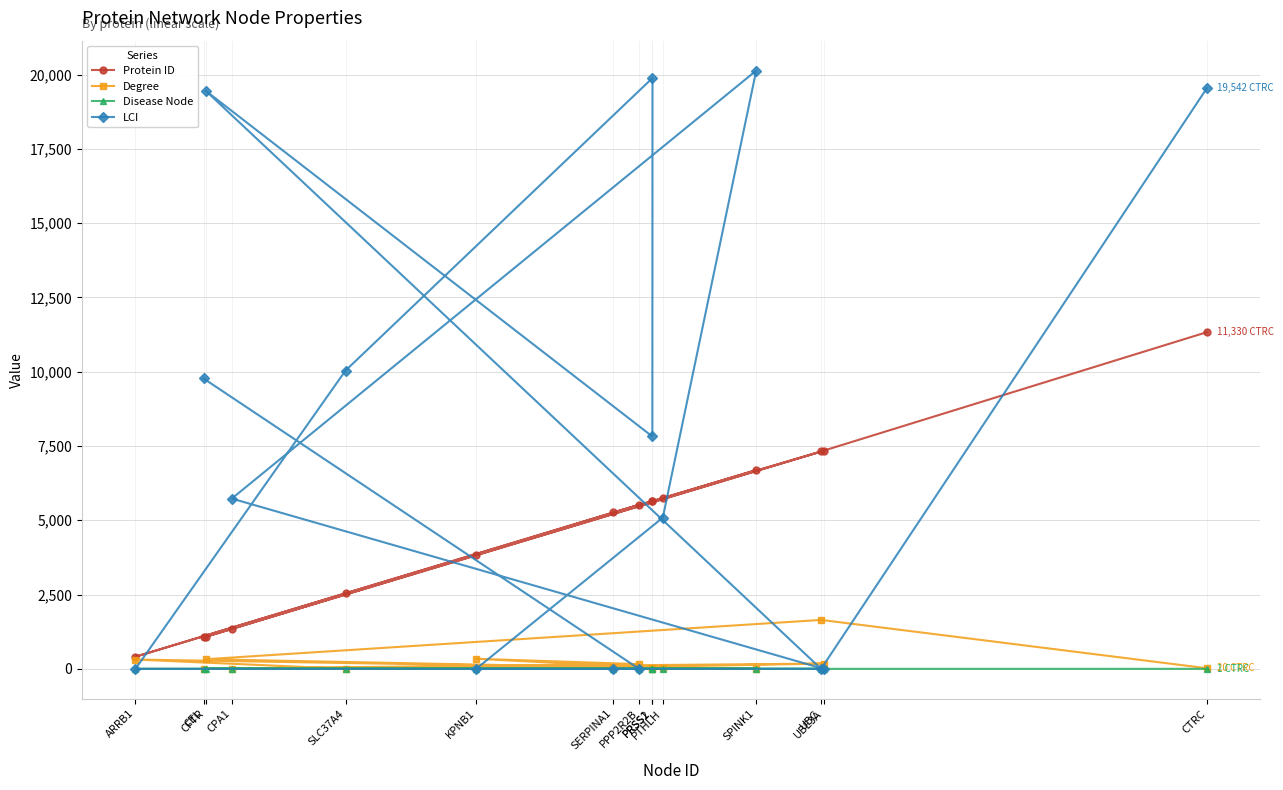

What is the difference between the Degree values at PRSS1 and KPNB1?

312